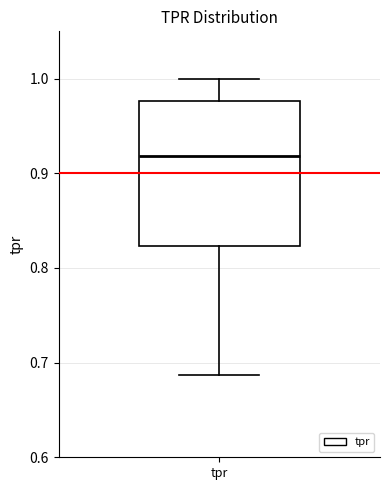

Where does the upper whisker of the box for tpr end on the y-axis? The values are not printed on the chart, so give them approximately, as read against the axis.

1.00